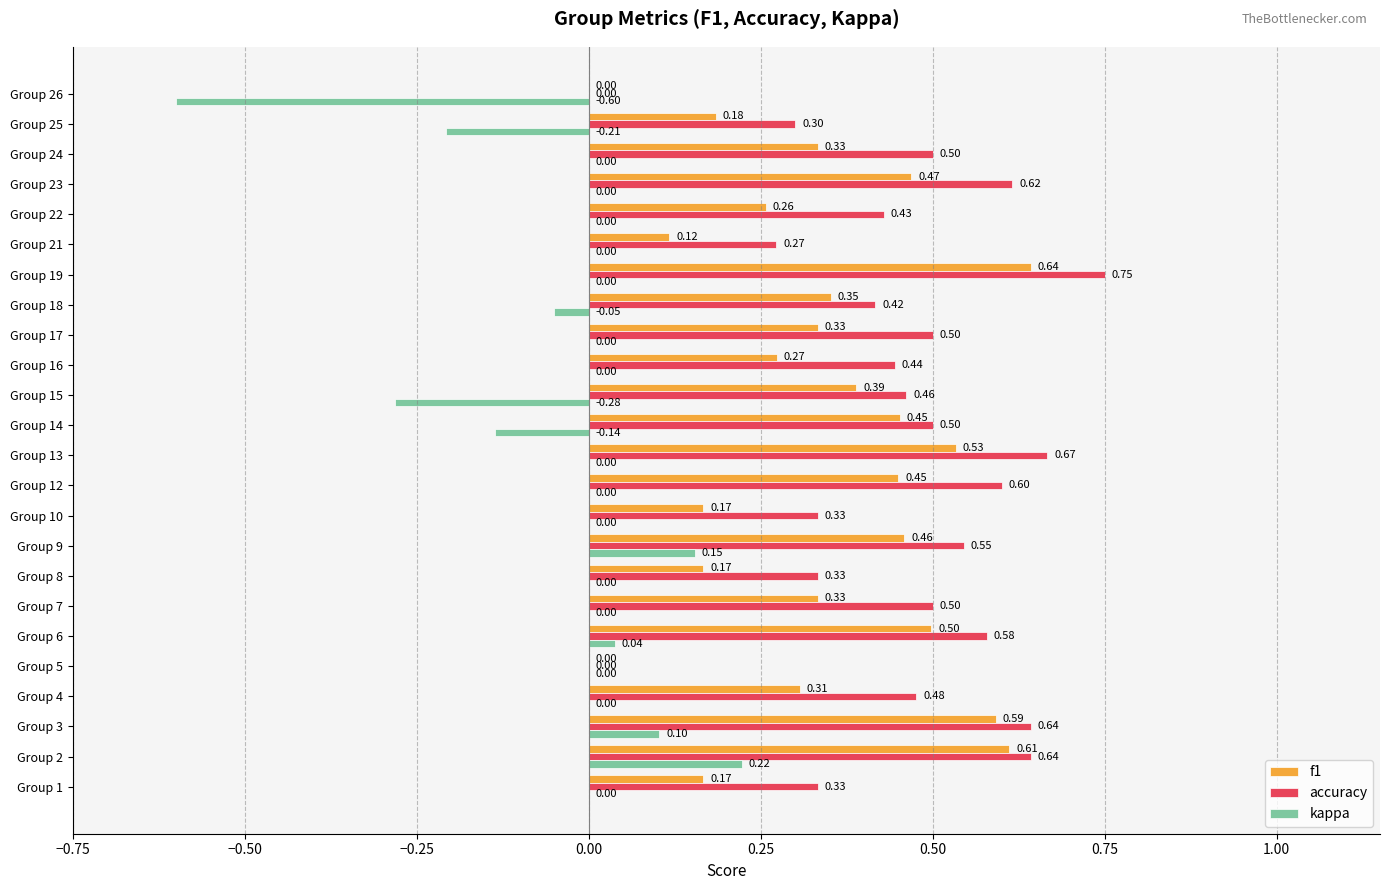

Which series has the largest range (max minus min)?

kappa